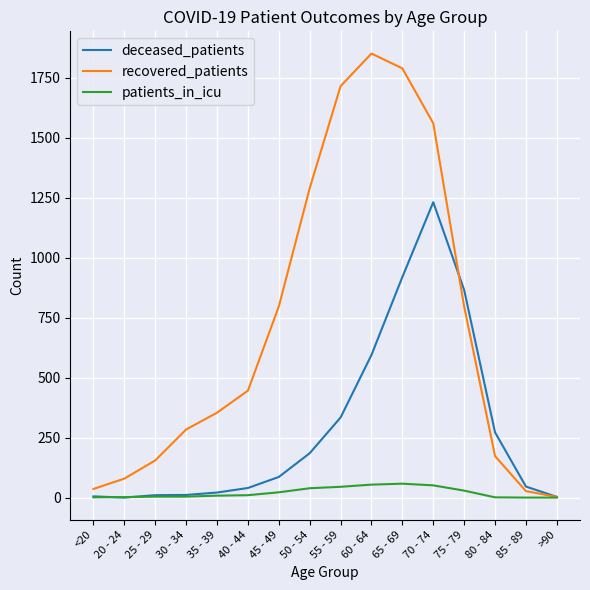

At which category does recovered_patients reach its first local peak?

60 - 64